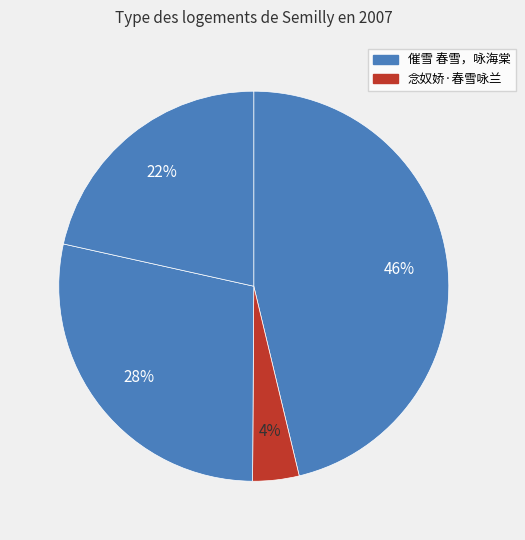

Count the number of slices in the pie.

4